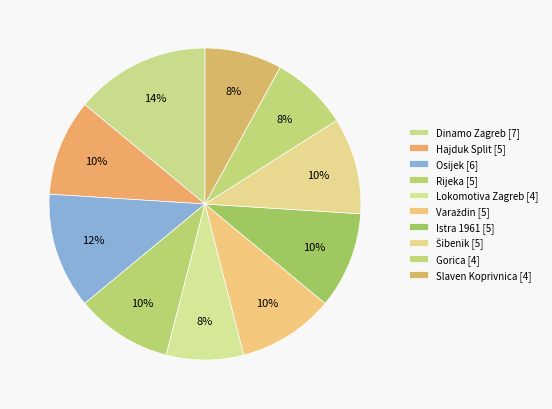

How many slices are in this pie chart?

10